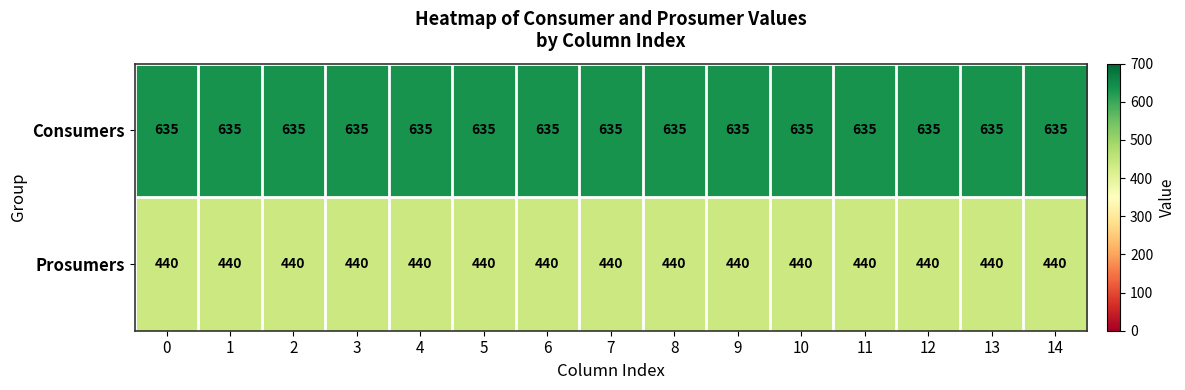

Rank the series by their average value, from lowest to highest.

Prosumers, Consumers